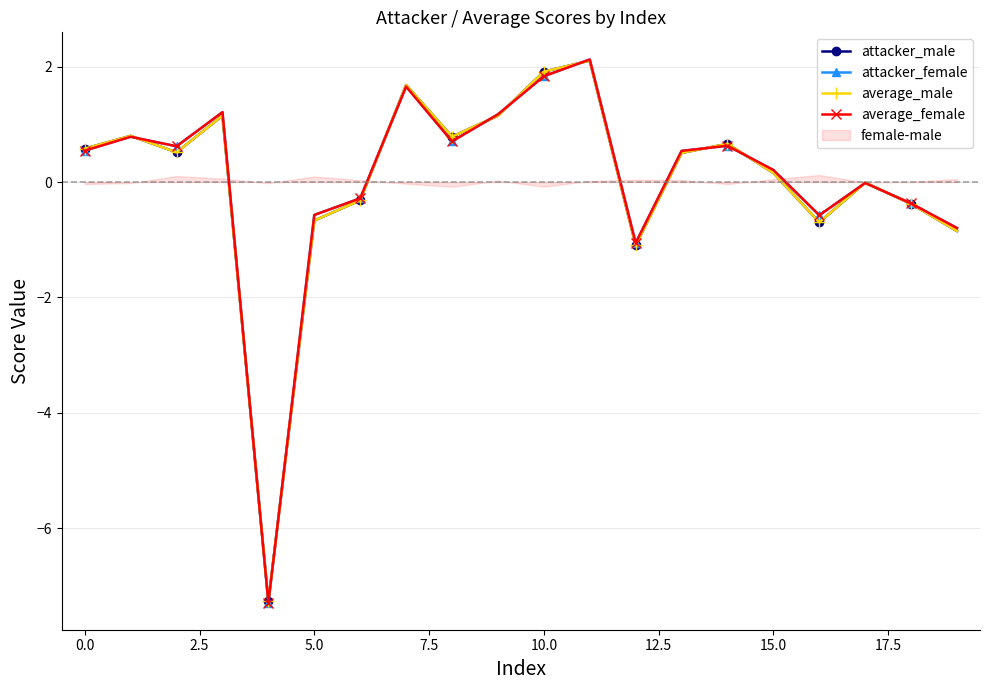

Is it true that average_female equals 3.0 at 10.0?

False